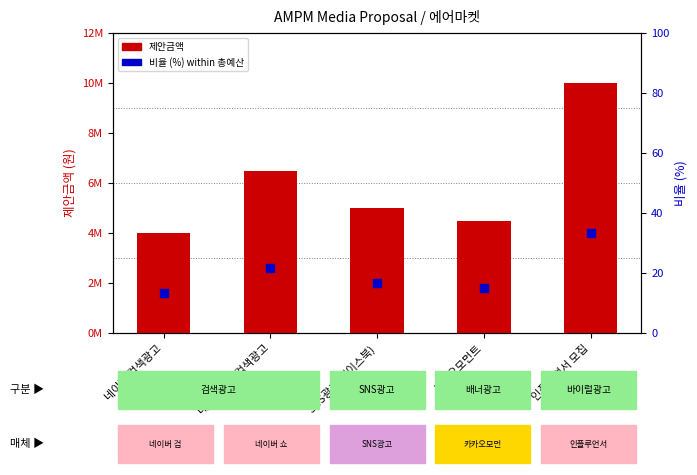

Which series has the widest spread of Y values?

제안금액